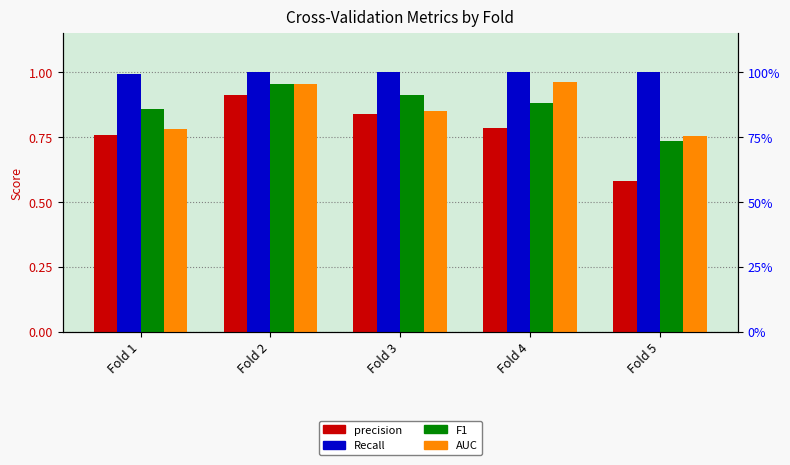

Rank the series at Fold 1 from highest to lowest value.

Recall, F1, AUC, precision